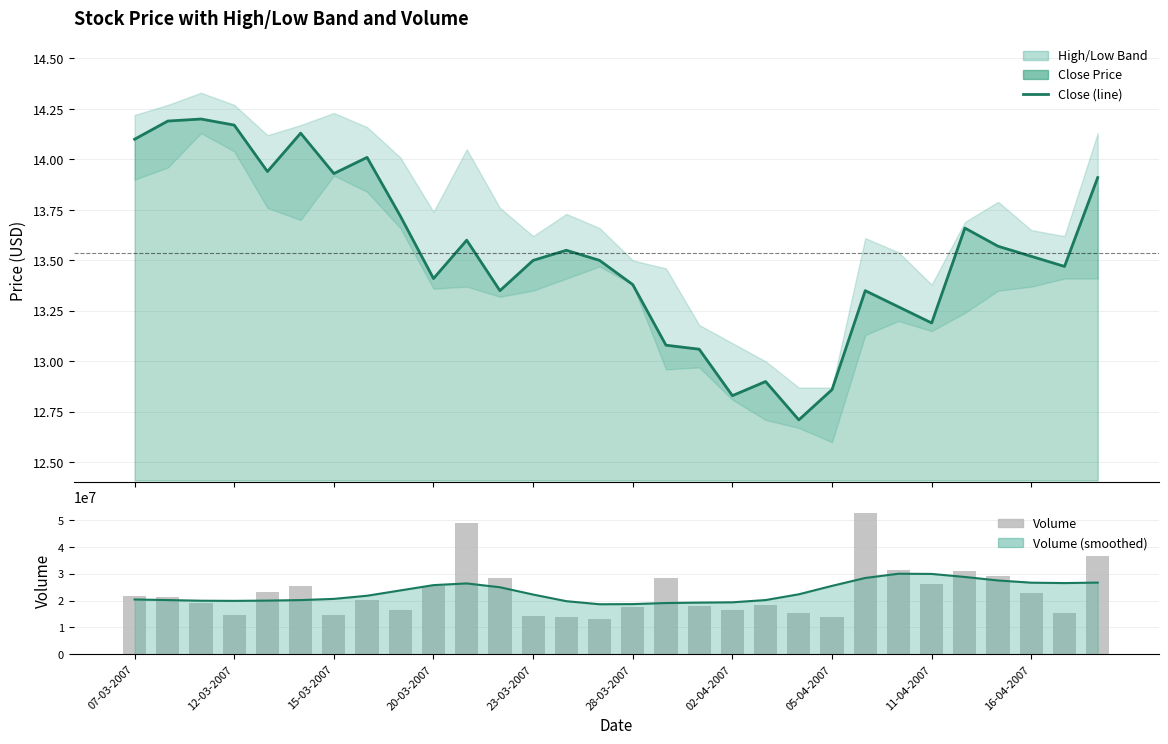

Is the value of Volume at 24 greater than the value of Volume trend at 14?

Yes